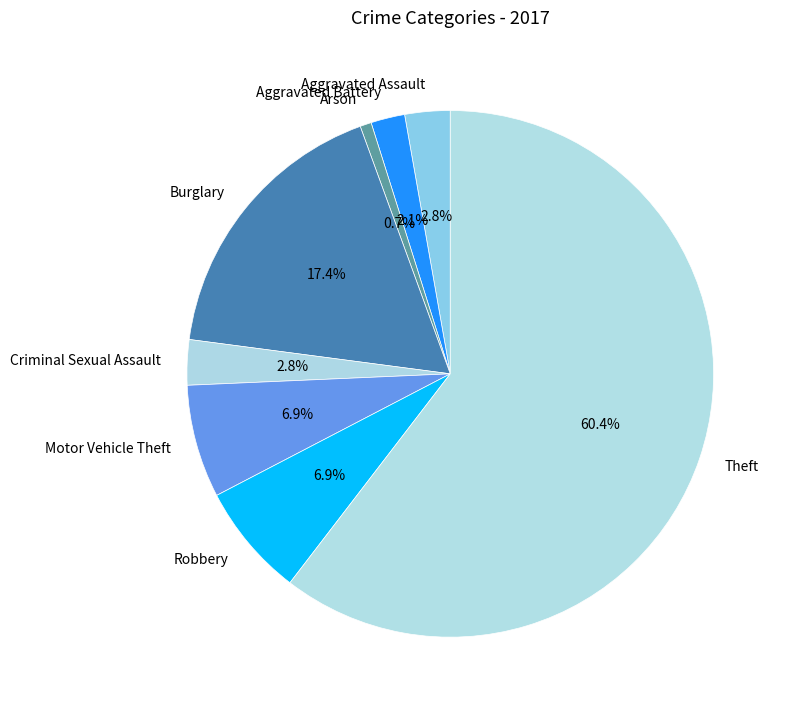

To the nearest percent, what is the difference between the largest and smallest slice percentages?

60%